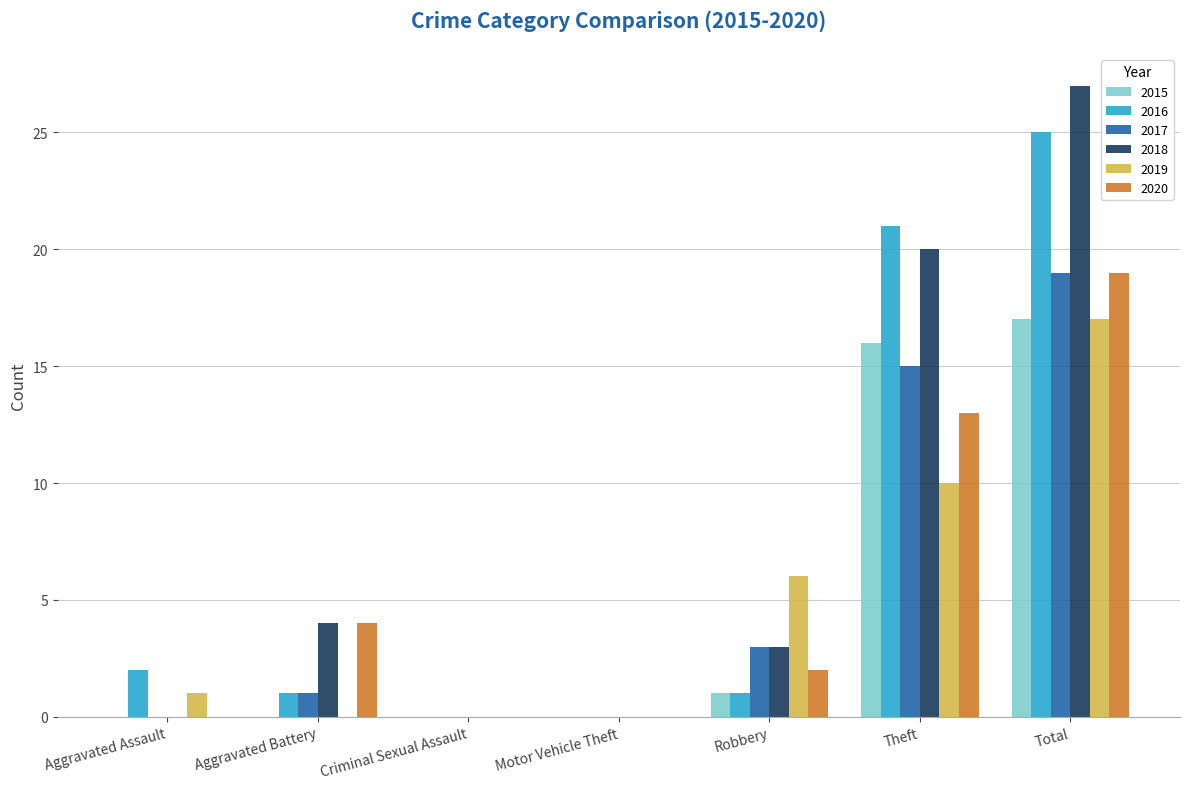

How many categories are shown in the chart?

7